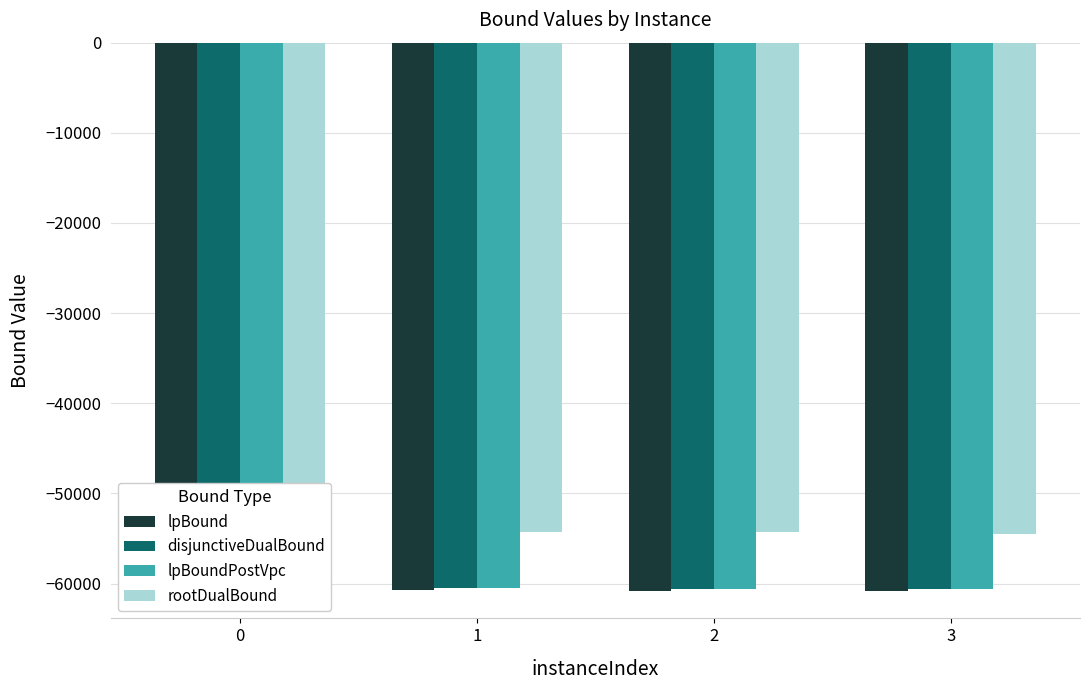

Is the value of rootDualBound at 2 greater than the value of lpBound at 2?

Yes